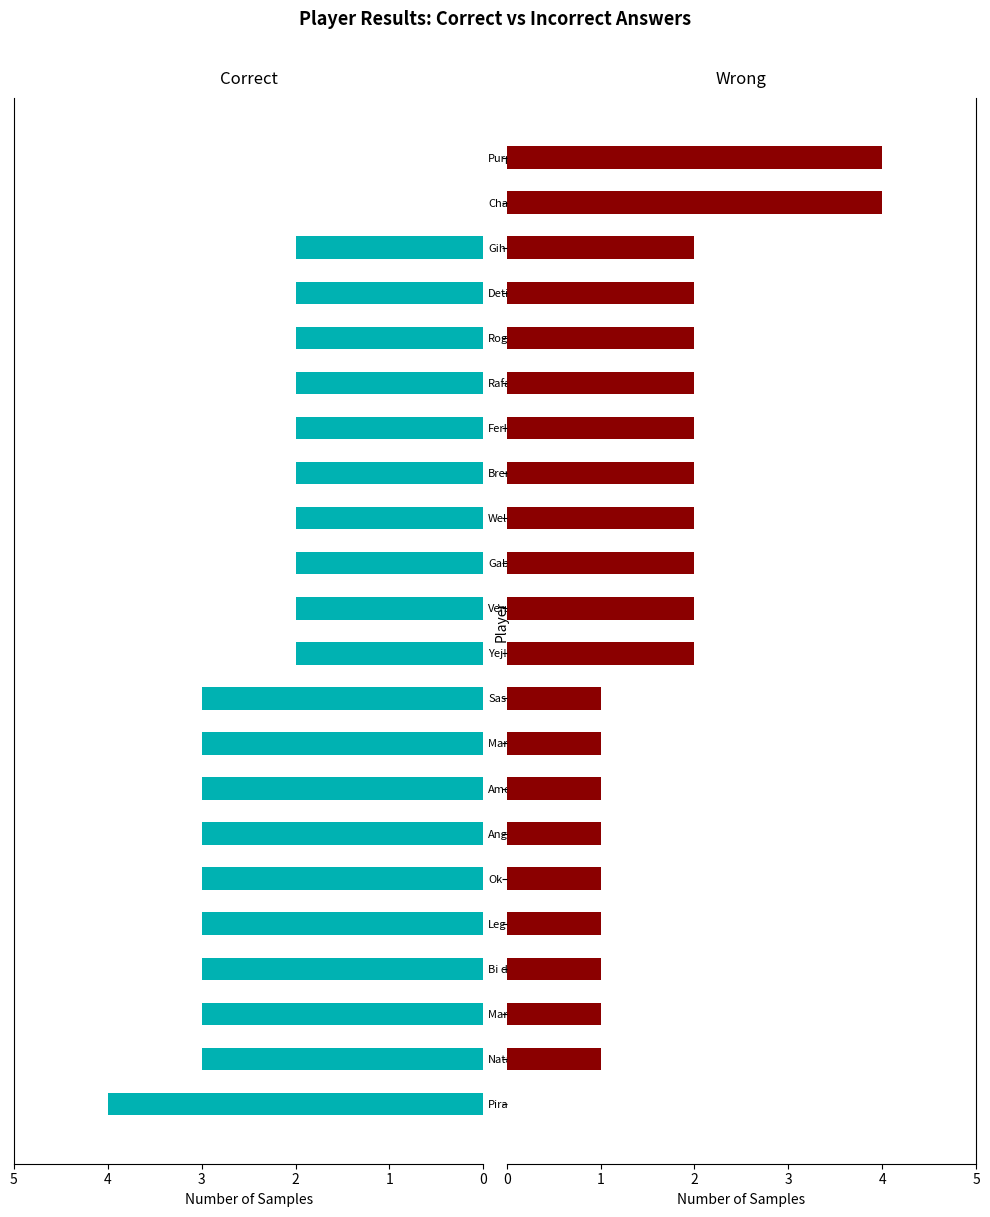

Rank the categories by Incorrect Answers value from highest to lowest.

ChampionCat33, PurpleZebra57, Yej!n, Veruska, Gabriel, Wellinton, Brenda, FerIza, Rafa, Roger, Detinhoo, Gih, Natal, Mar da Bi, Bi do Mar, Leg, Ok, Ange, Amelia, Mary Pimenta, Sasukeee, Pirarucu